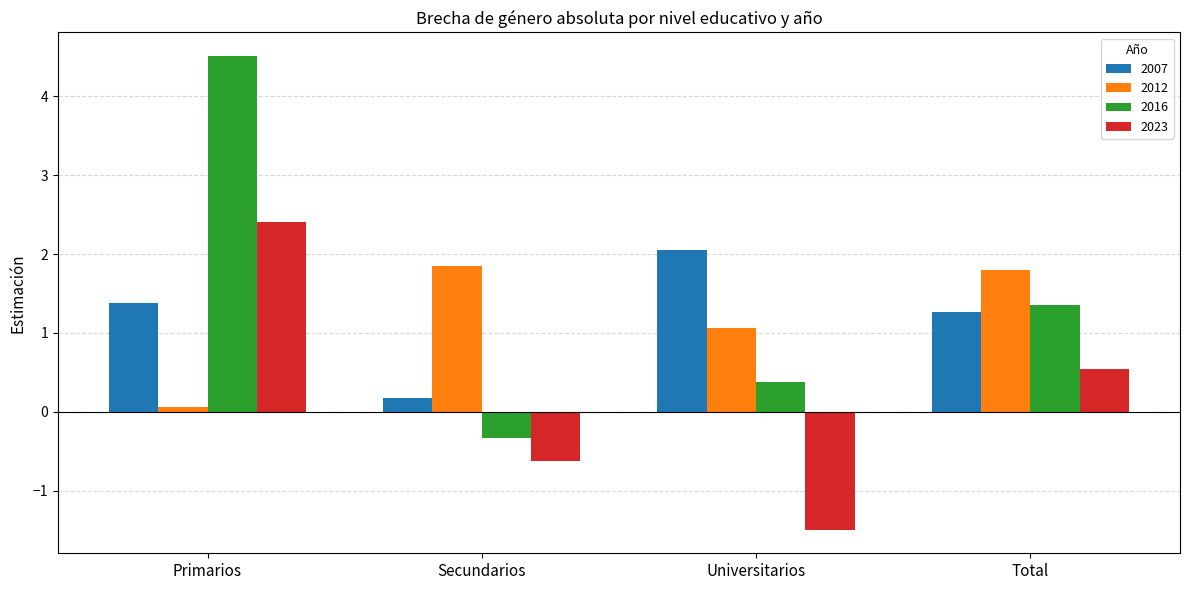

What is the value of the 2016 bar at the 4th from the left?

1.4